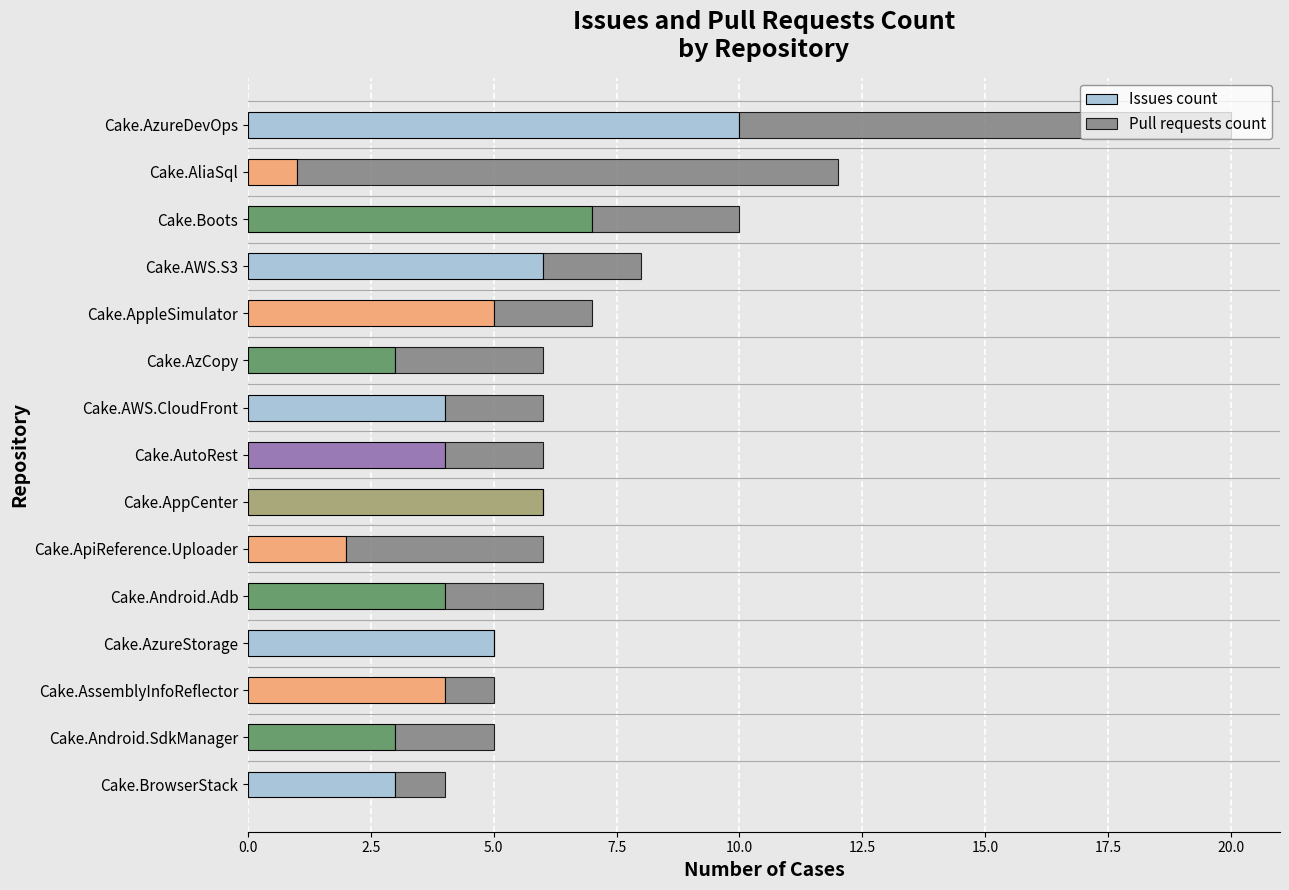

What is the maximum value for Issues count?

10